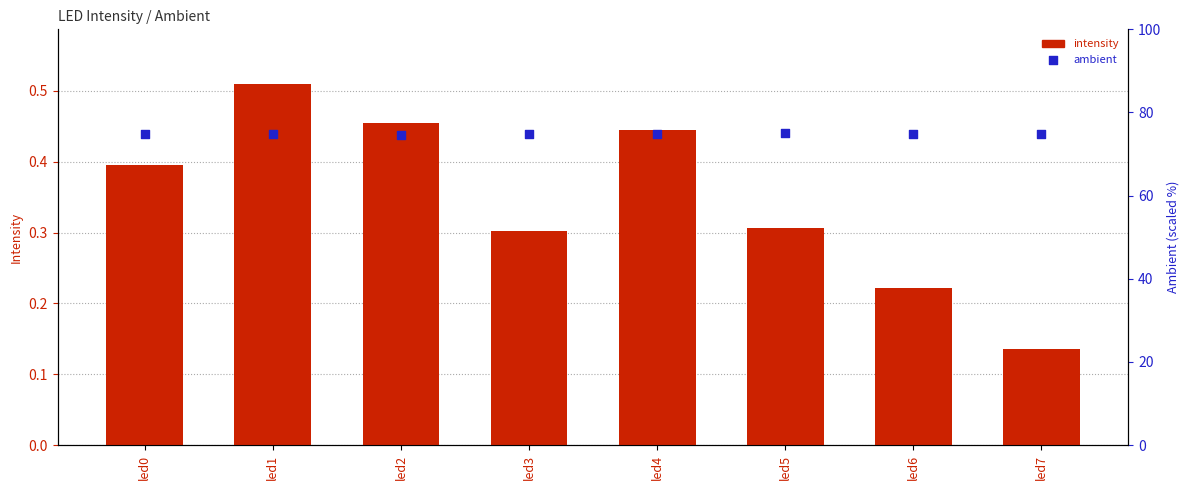

Is the value of intensity at led3 greater than the value of ambient at led1?

No